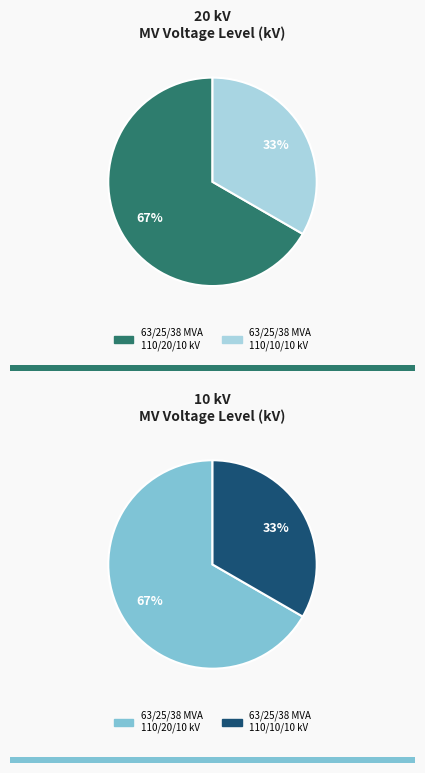

Rank the categories by value from highest to lowest.

63/25/38 MVA 110/20/10 kV, 63/25/38 MVA 110/10/10 kV